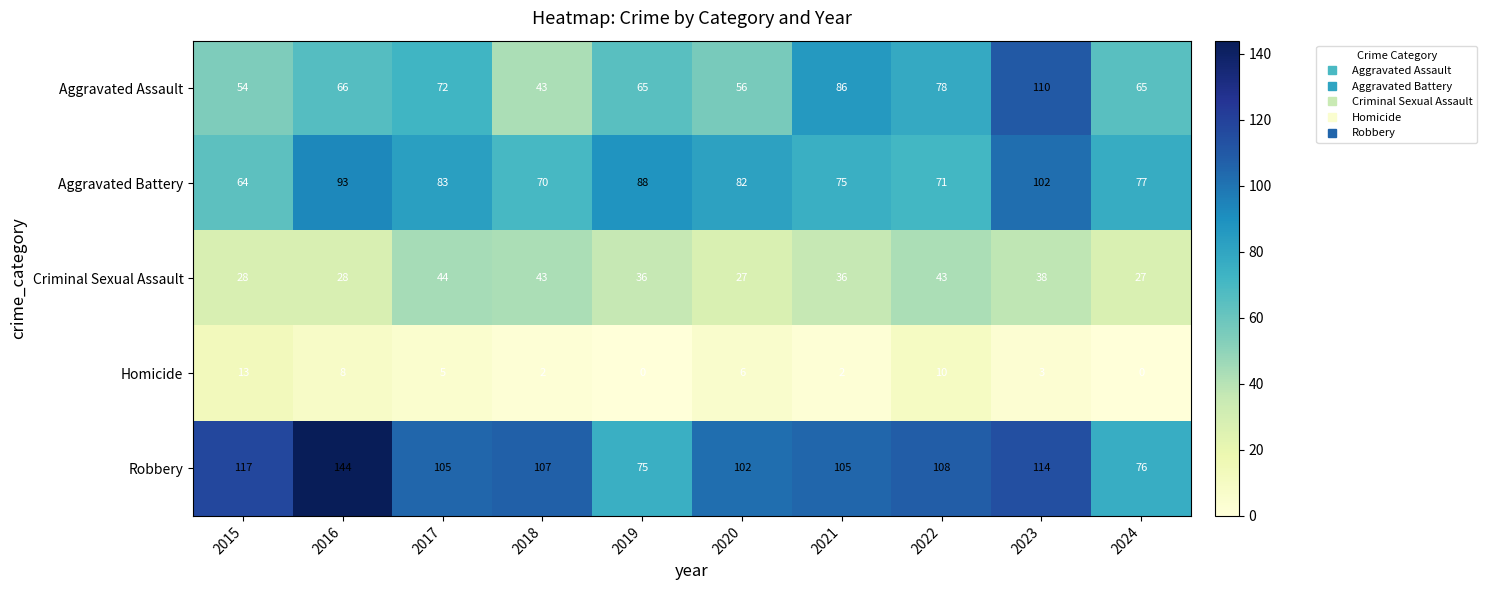

The value of Homicide at 2015 is 13. True or false?

True